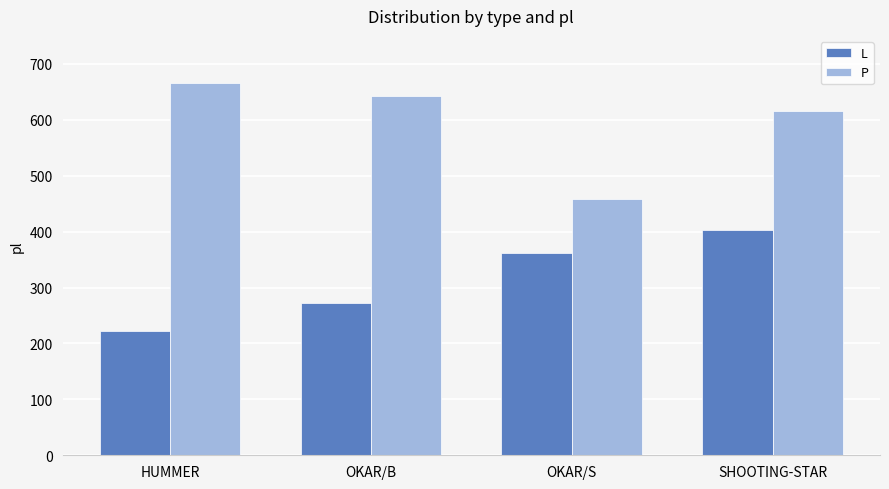

Which series changed the most between HUMMER and SHOOTING-STAR?

L